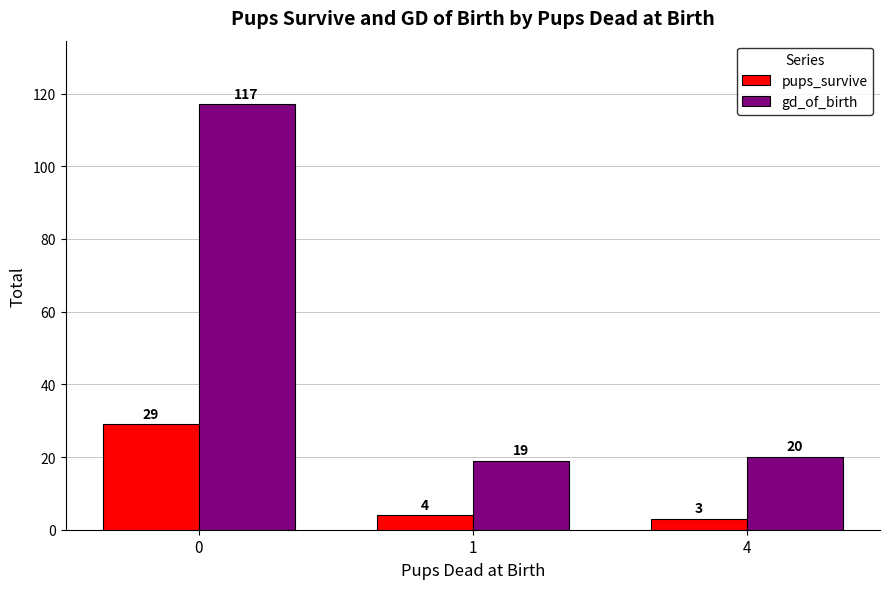

List the series in order of their overall mean, lowest first.

pups_survive, gd_of_birth